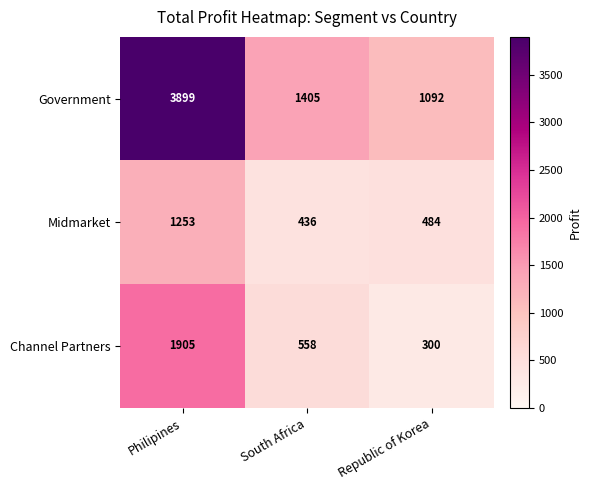

How many categories are shown in the chart?

3